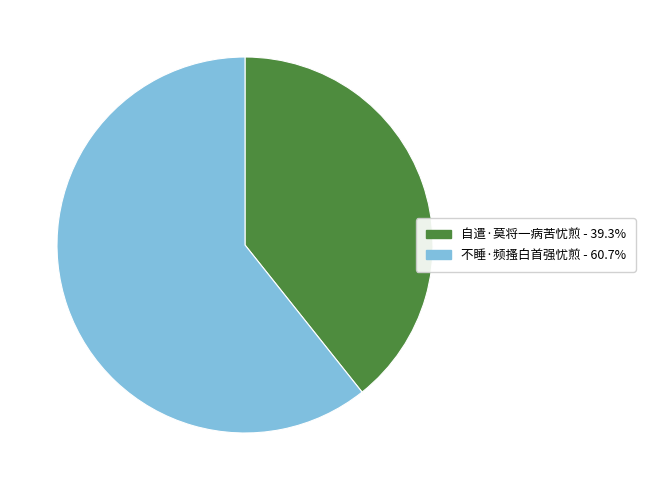

Between 不睡·频搔白首强忧煎 and 自遣·莫将一病苦忧煎, which is larger?

不睡·频搔白首强忧煎